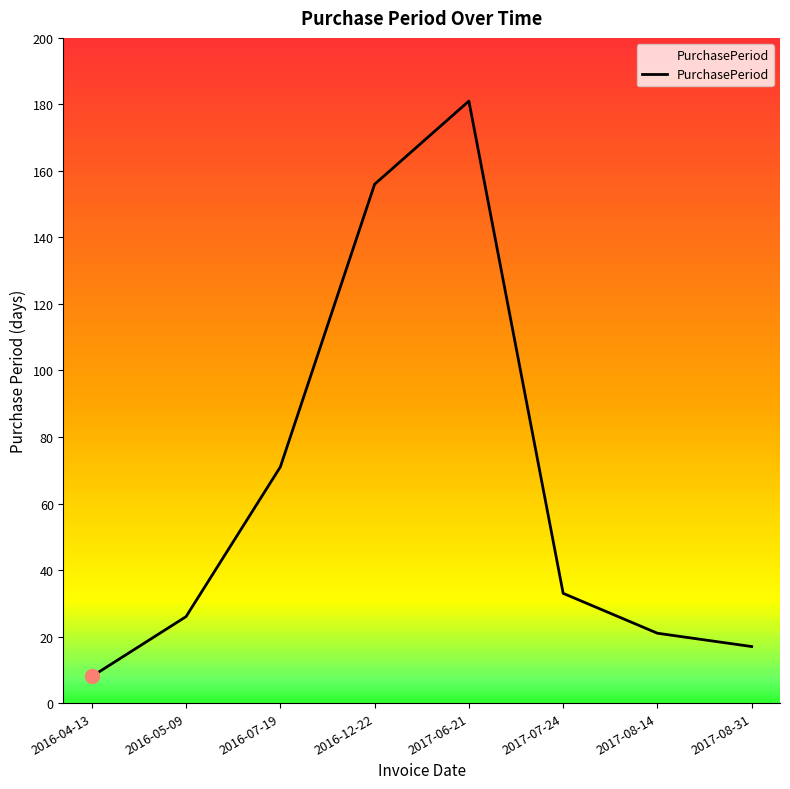

Which has a higher value, 2016-04-13 or 2017-08-14?

2017-08-14